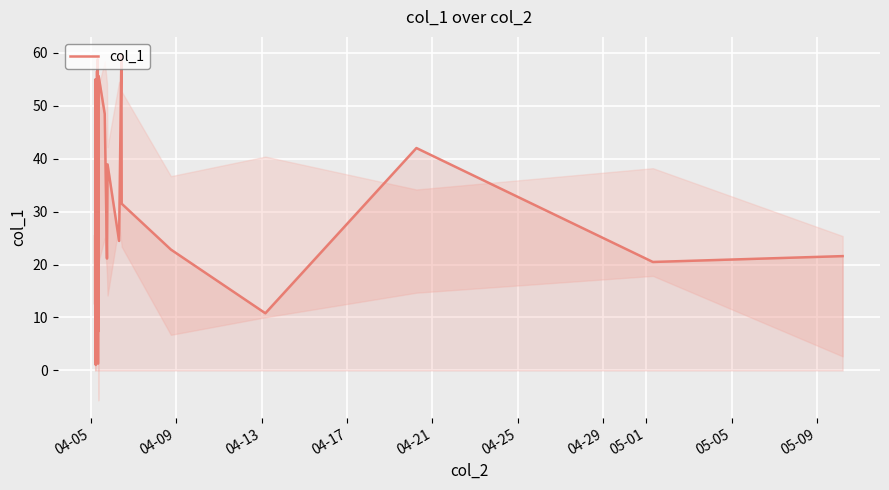

What is the minimum value shown in the chart?

1.0